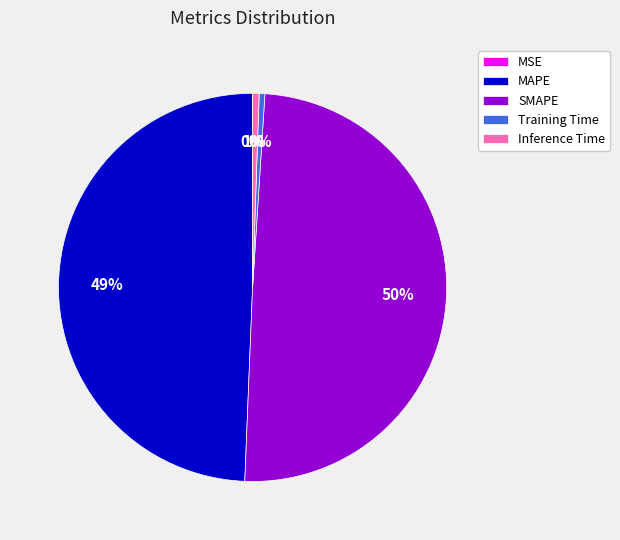

What percentage is the SMAPE slice, to the nearest percent?

50%